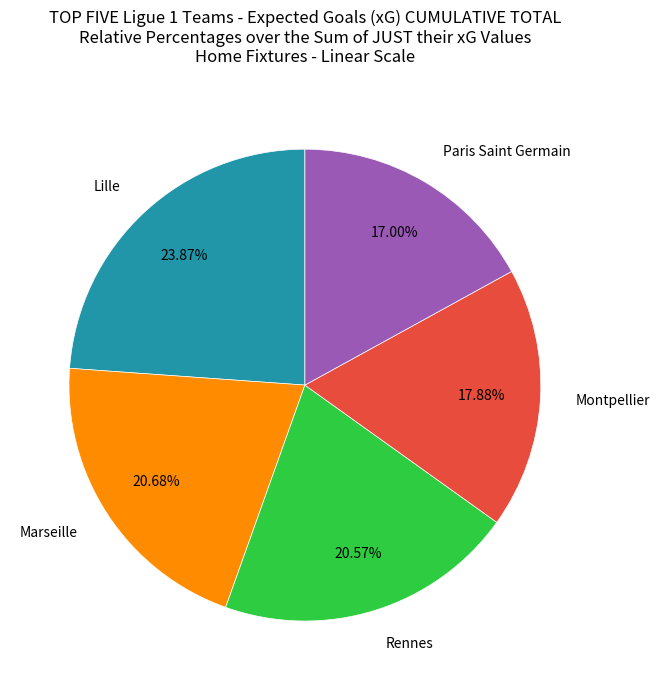

What is the largest slice in the pie chart?

Lille